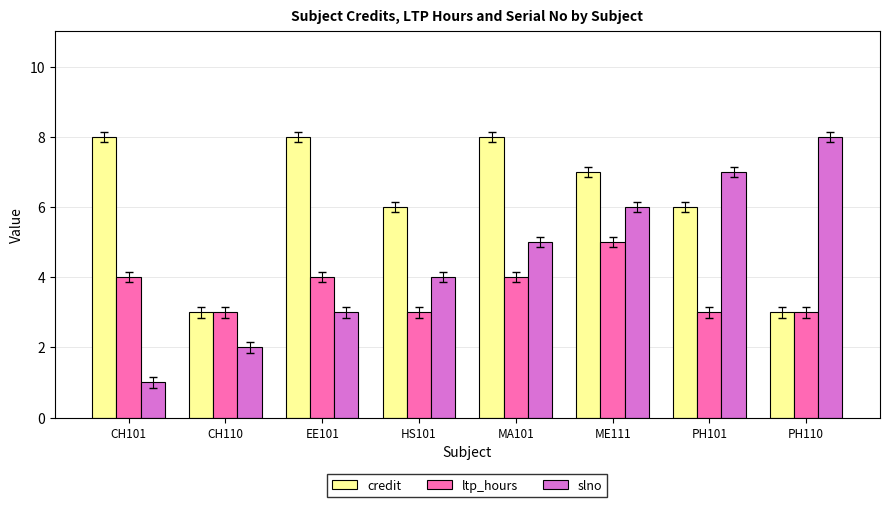

Reading right to left, transcribe all the data shown in this chart.

credit: PH110=3	PH101=6	ME111=7	MA101=8	HS101=6	EE101=8	CH110=3	CH101=8
ltp_hours: PH110=3	PH101=3	ME111=5	MA101=4	HS101=3	EE101=4	CH110=3	CH101=4
slno: PH110=8	PH101=7	ME111=6	MA101=5	HS101=4	EE101=3	CH110=2	CH101=1